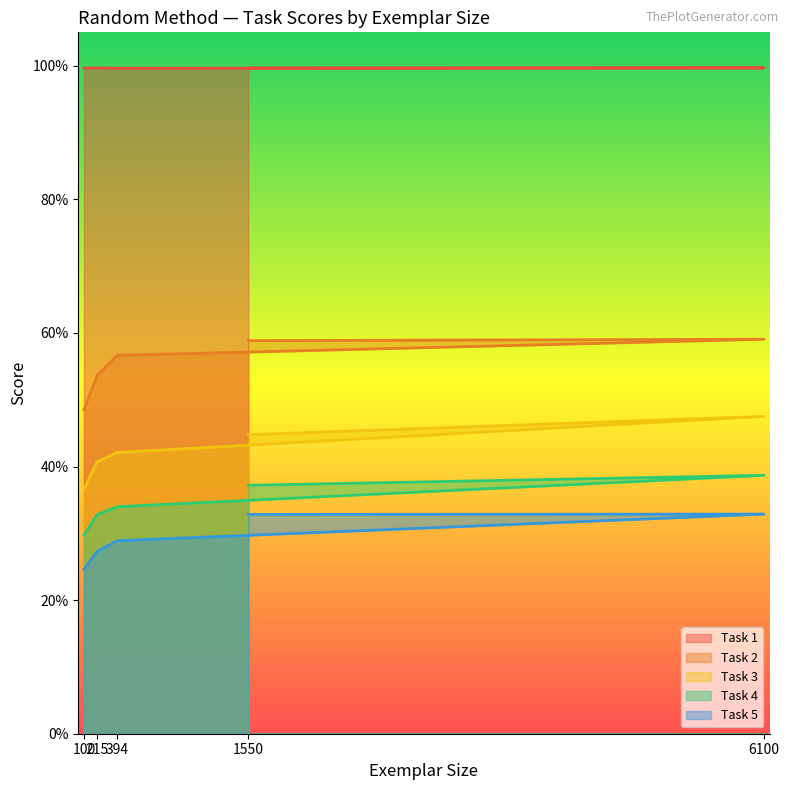

Rank the series at 100 from highest to lowest value.

Task 1, Task 2, Task 3, Task 4, Task 5